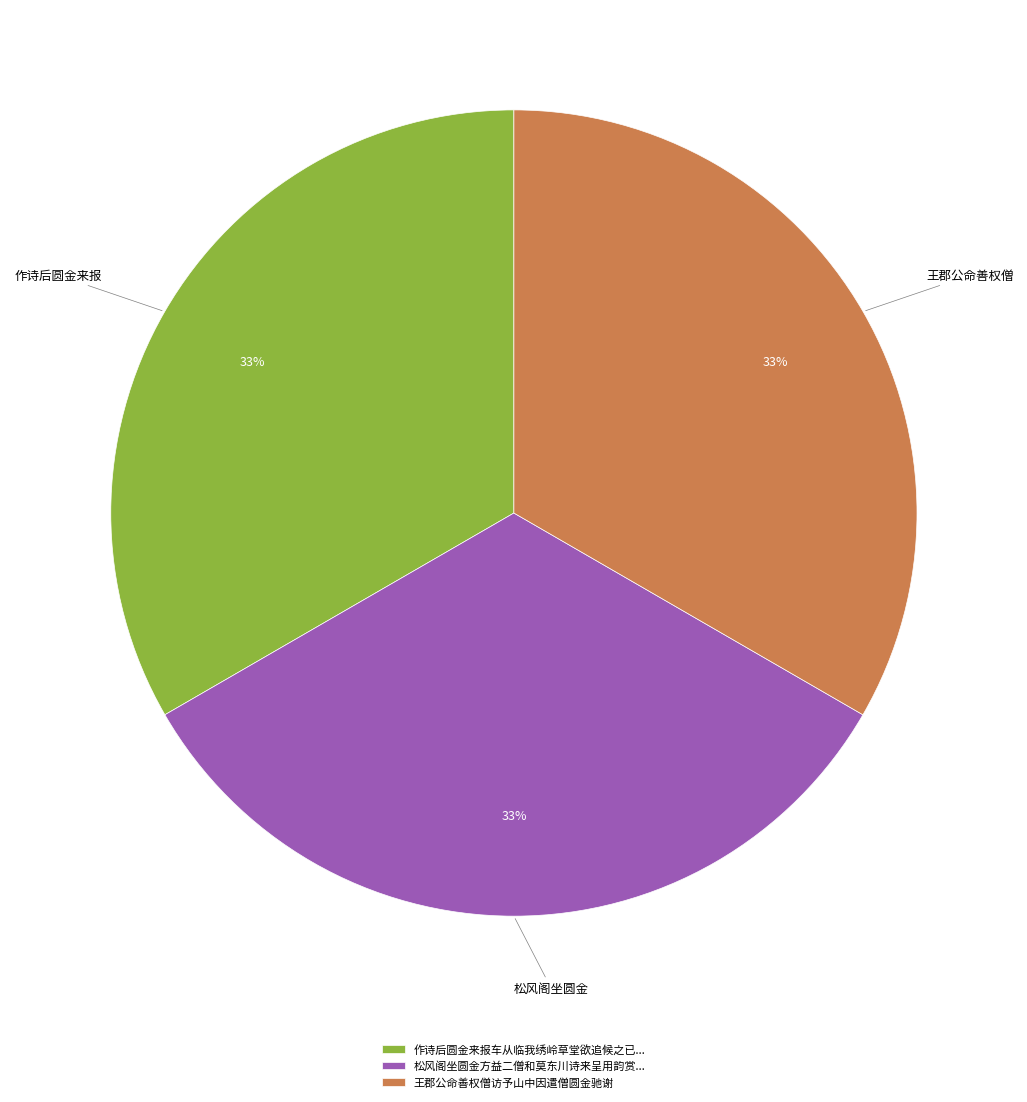

Combined, do 王郡公命善权僧访予山中因遣僧圆金驰谢 and 作诗后圆金来报车从临我绣岭草堂欲追候之已... account for over 50%?

Yes